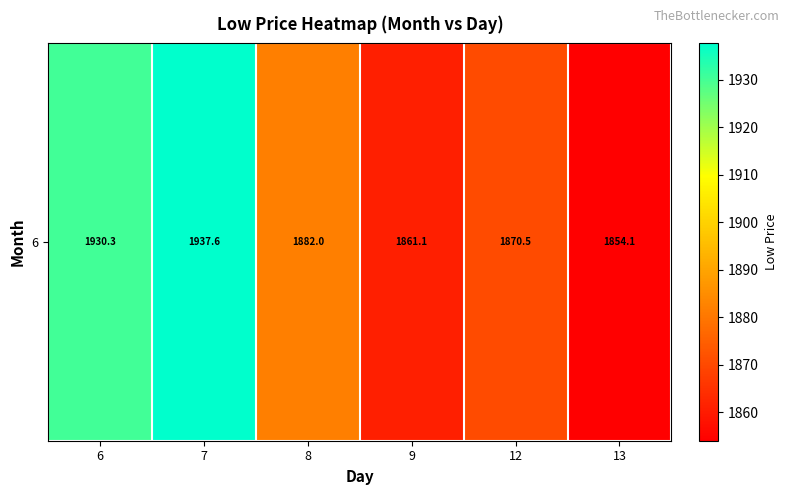

What is the greatest value displayed?

1937.6